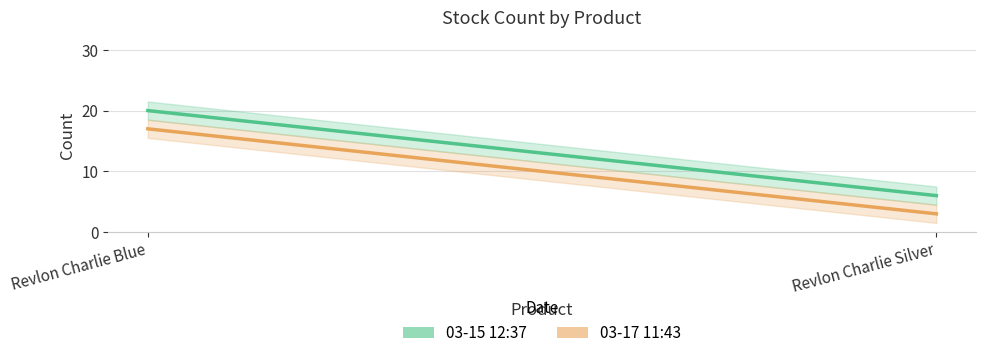

Which series changed the most between Revlon Charlie Blue and Revlon Charlie Silver?

03-15 12:37 line